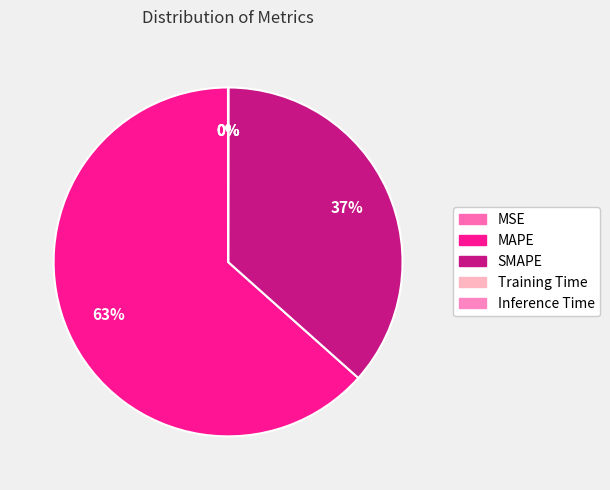

To the nearest percent, what is the average slice percentage?

20%